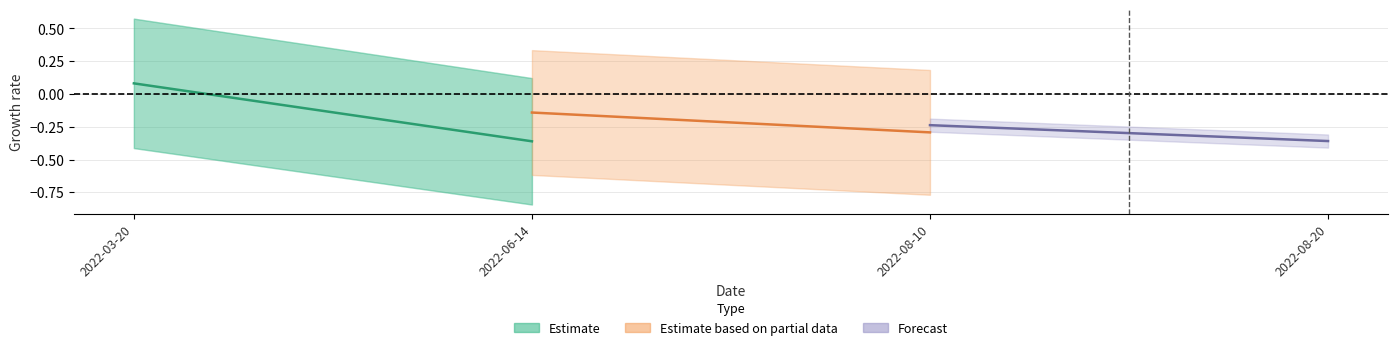

What is the label of the 2nd point from the left?

2022-06-14